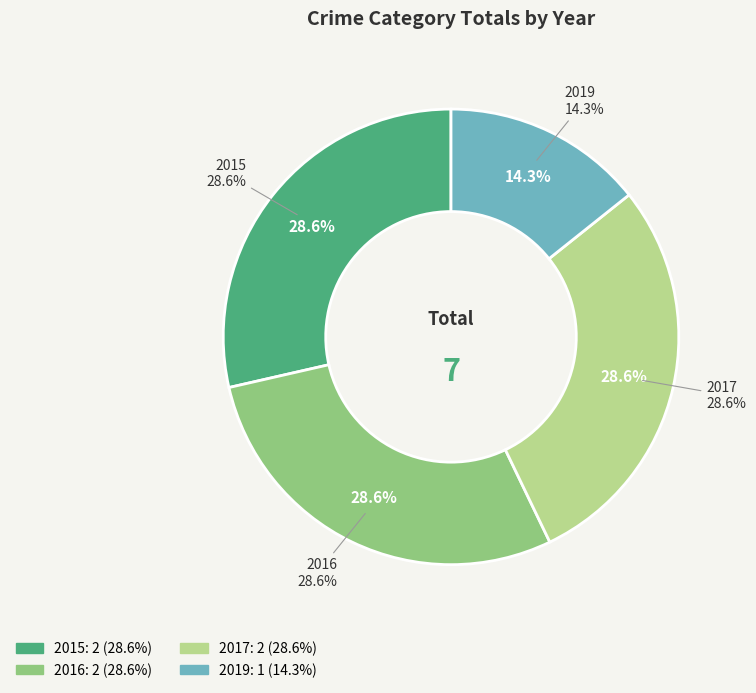

How much of the chart is everything except 2015?

71.4%